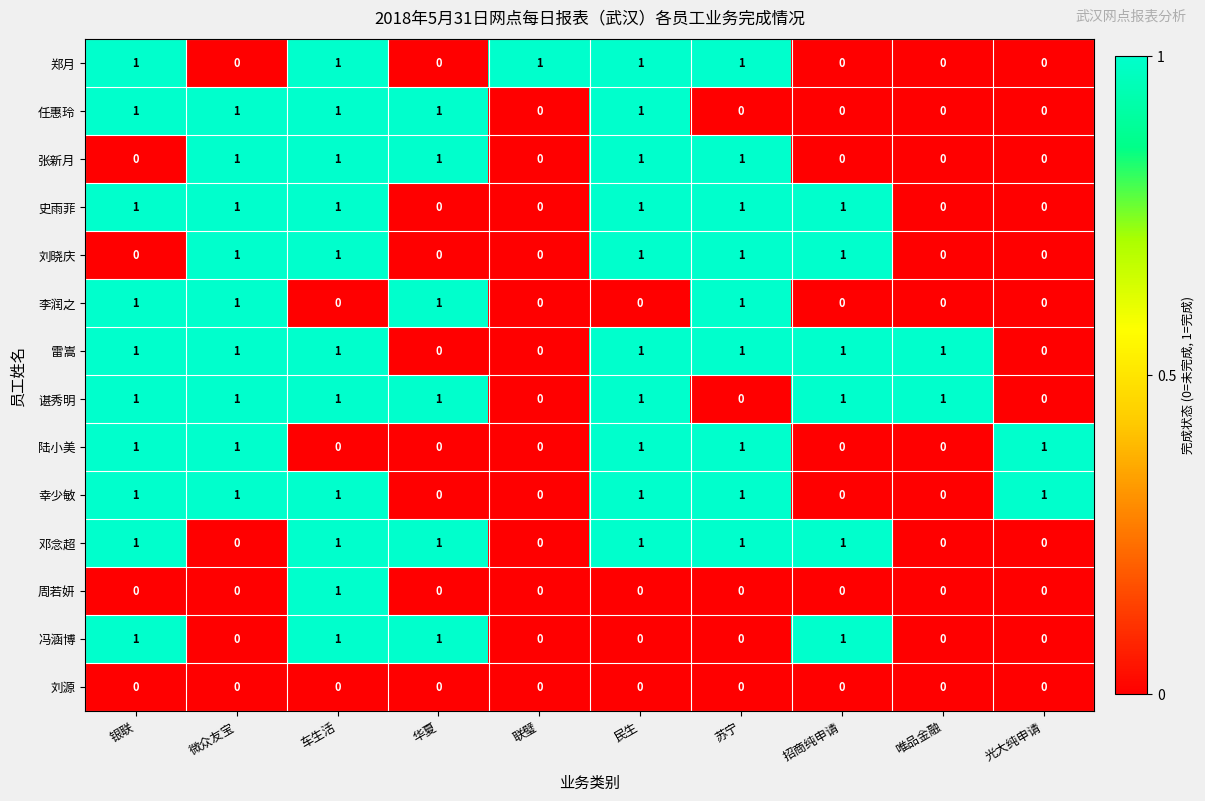

True or false: 谌秀明 has a value of 1 at 微众友宝.

True